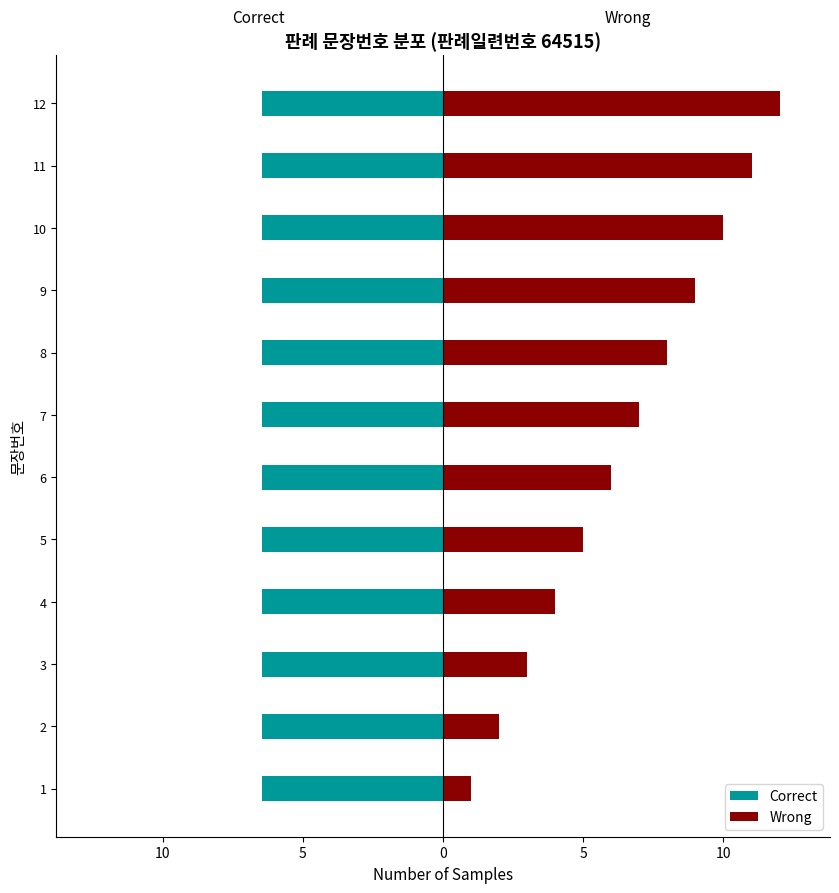

Are the bars horizontal?

Yes